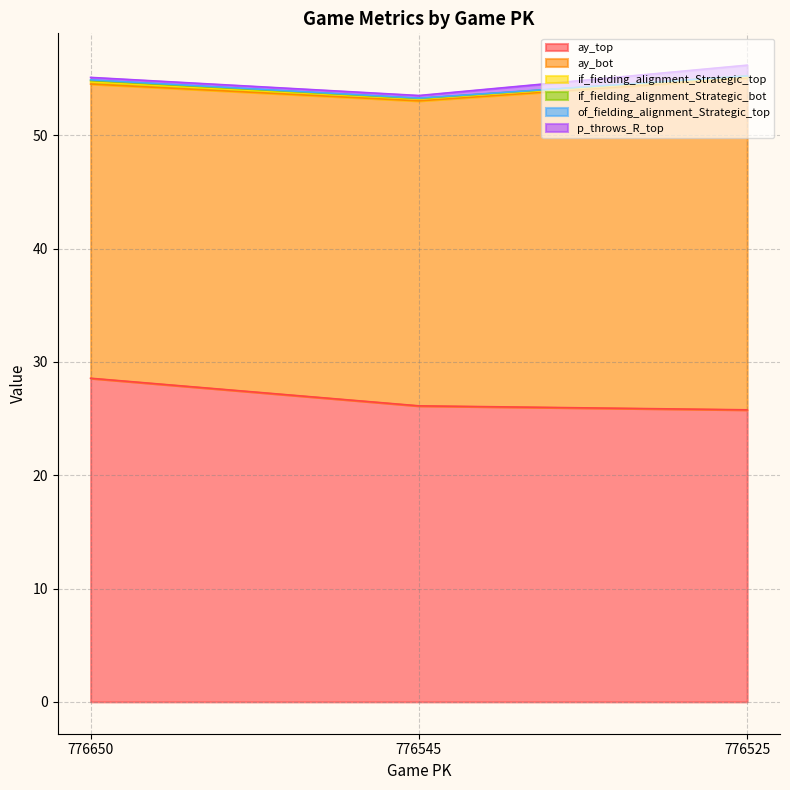

What is the lowest value of the ay_bot series?

26.0